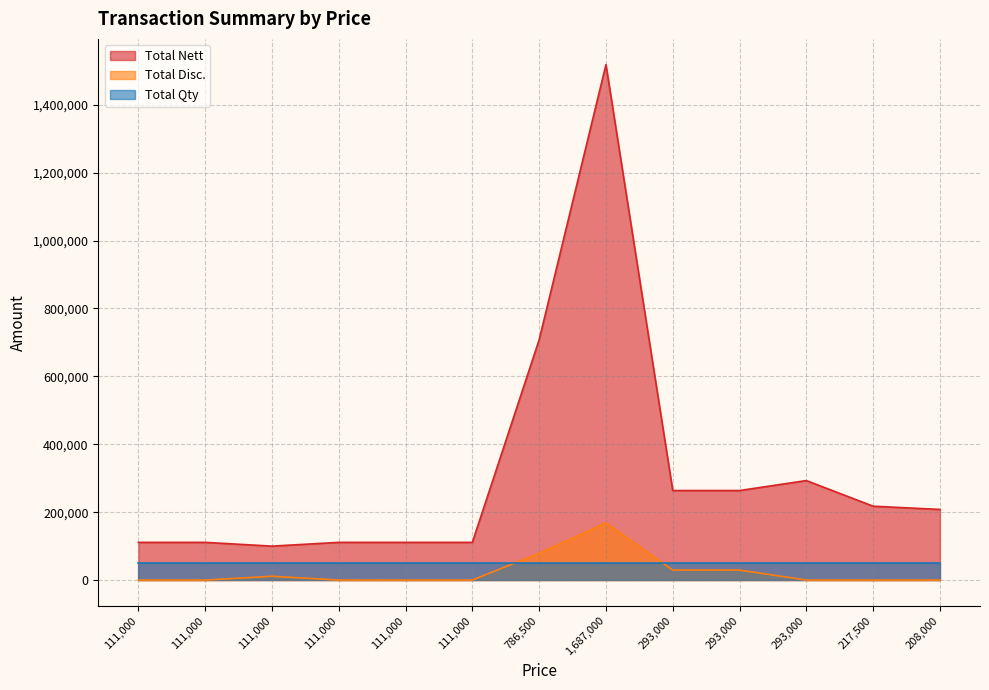

How many data points does each series have?

13